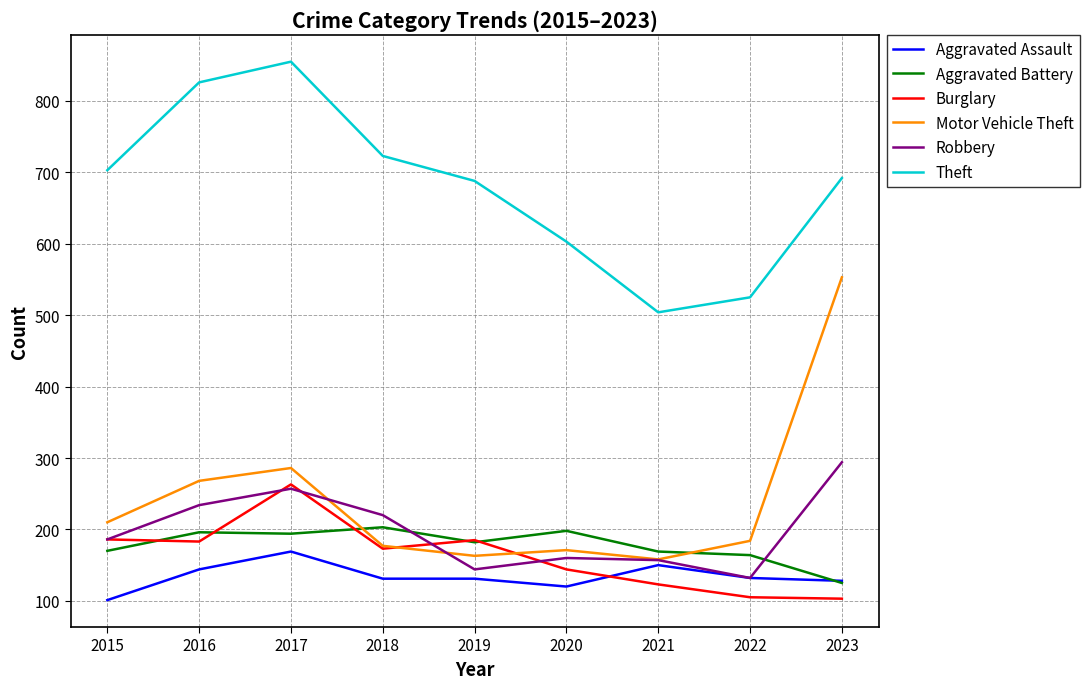

Is the value of Aggravated Assault at 2022 greater than the value of Robbery at 2020?

No